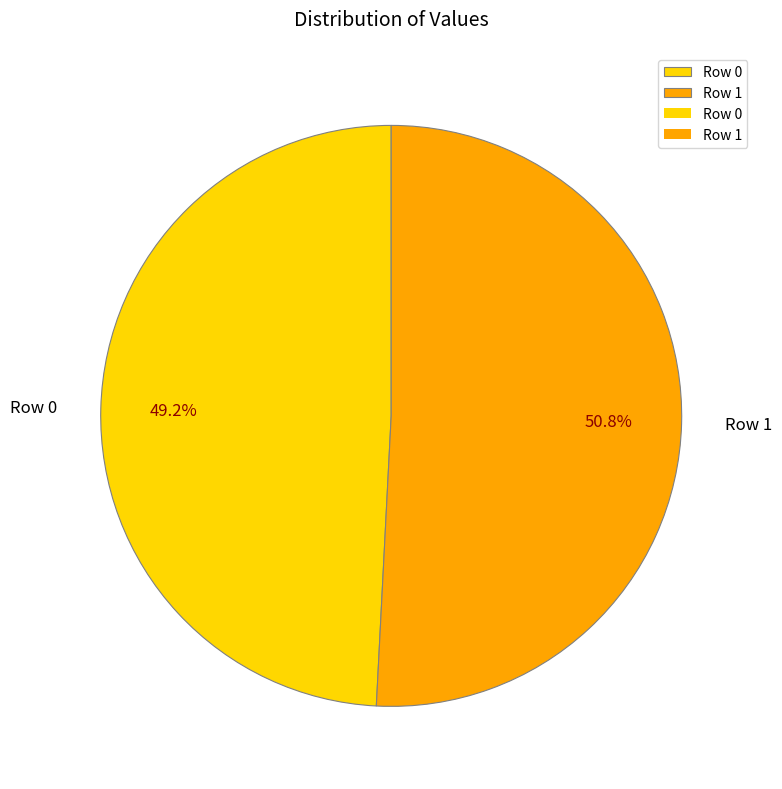

To the nearest percent, what portion does Row 0 represent?

49%